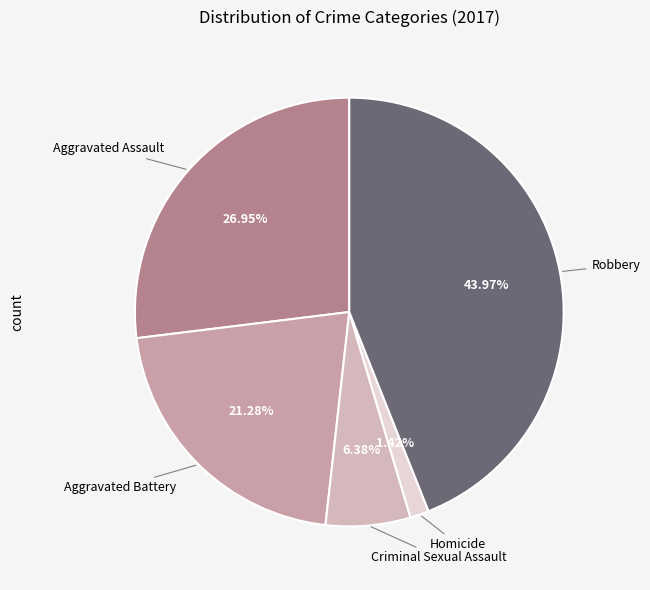

Rank the categories by value from highest to lowest.

Robbery, Aggravated Assault, Aggravated Battery, Criminal Sexual Assault, Homicide